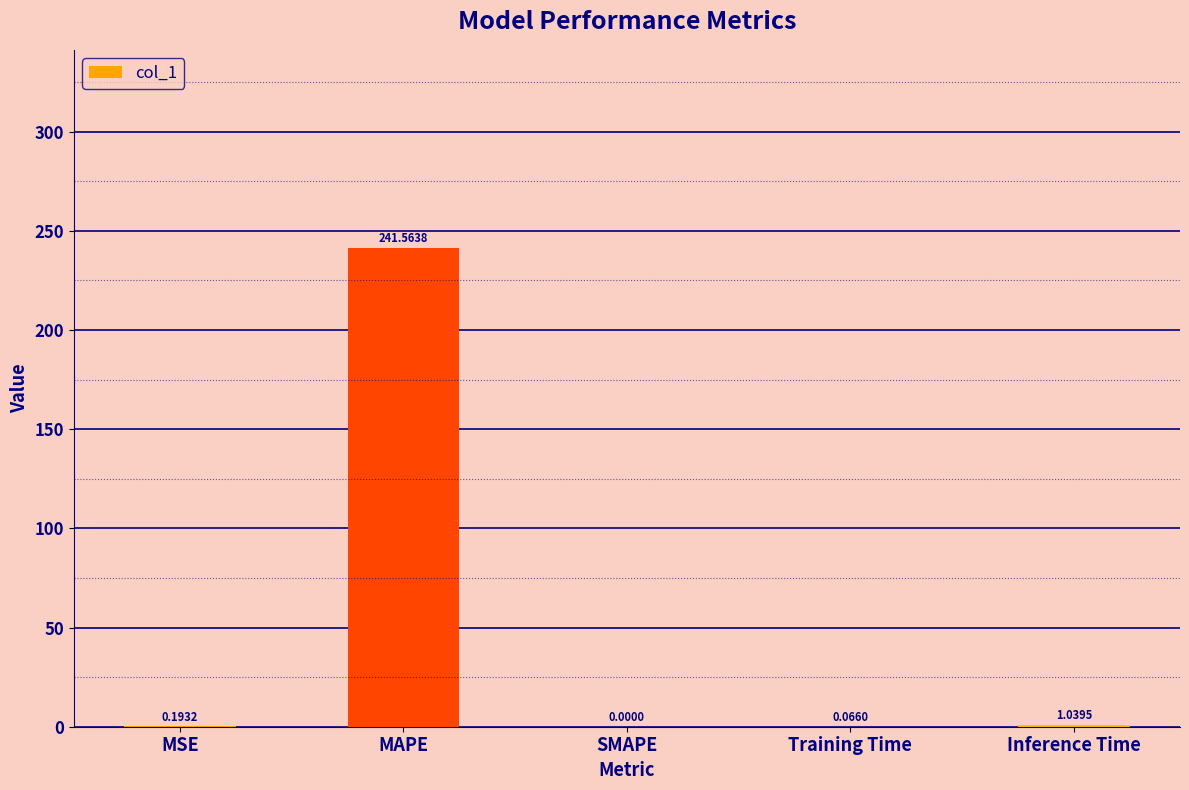

What is the sum of all values?

242.9